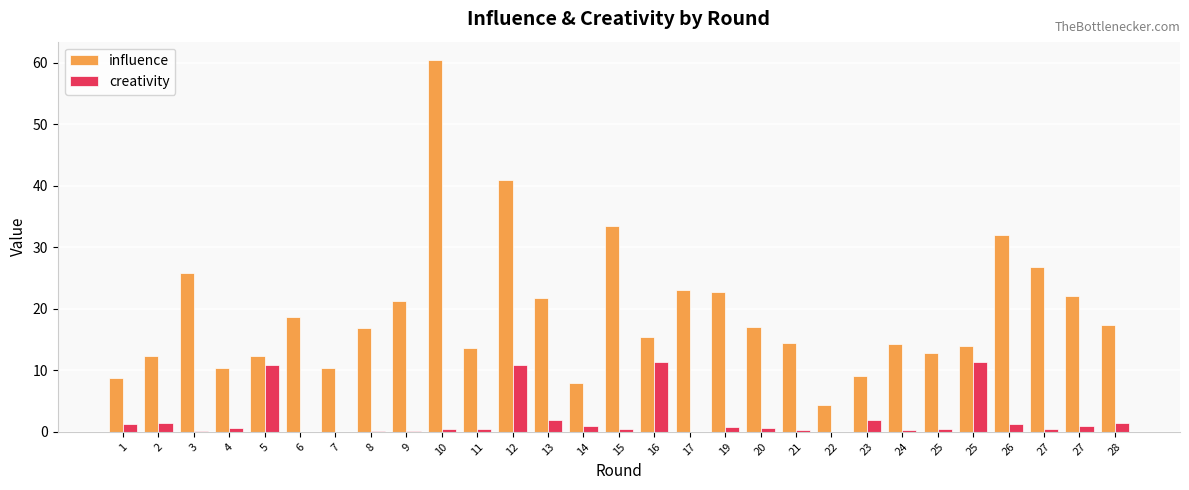

At which label is creativity closest to 5?

23